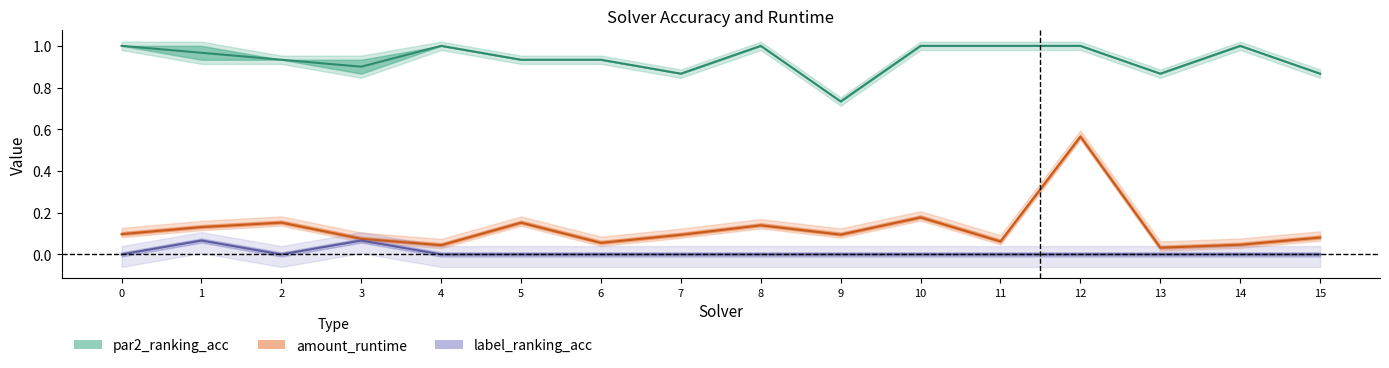

What is the value of the amount_runtime point at the 1st from the left?

0.1